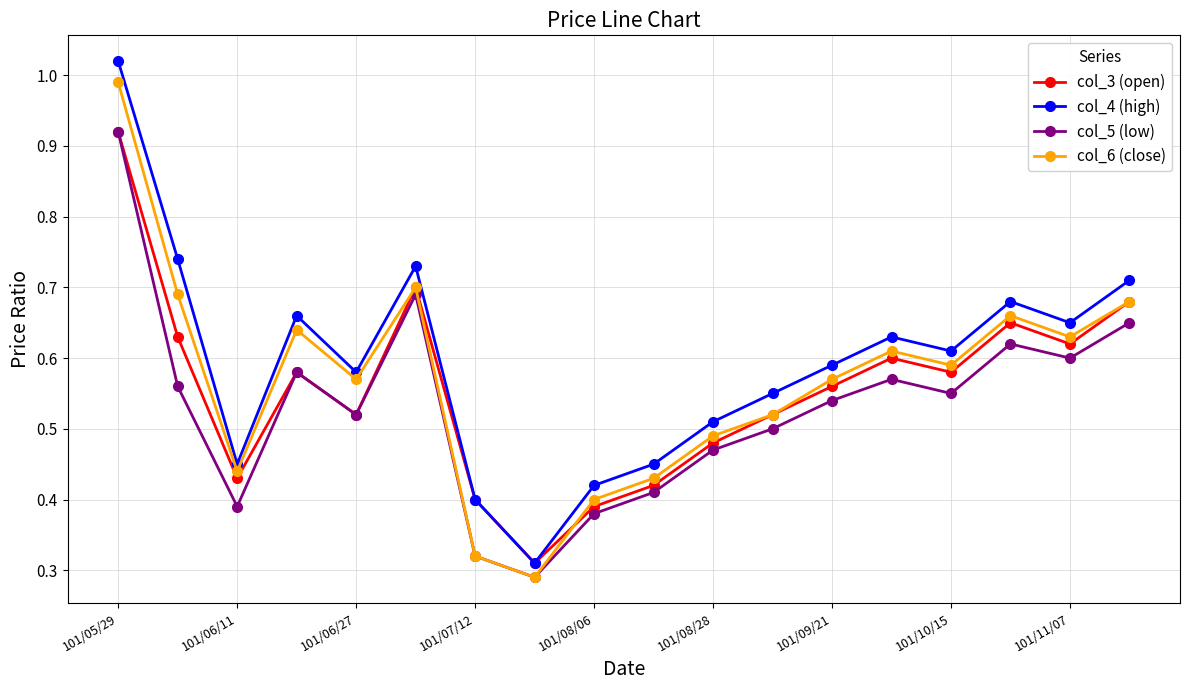

True or false: col_4 (high) and col_5 (low) cross at least once.

False